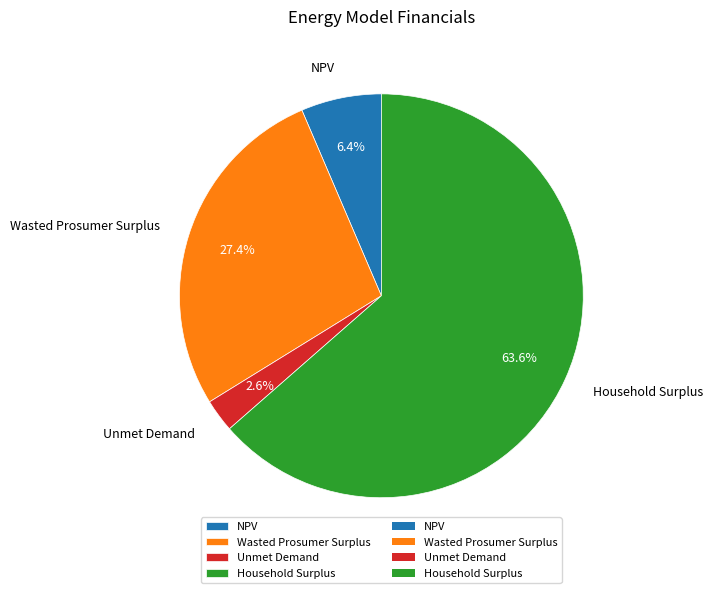

The NPV slice represents 6% of the pie. True or false?

True